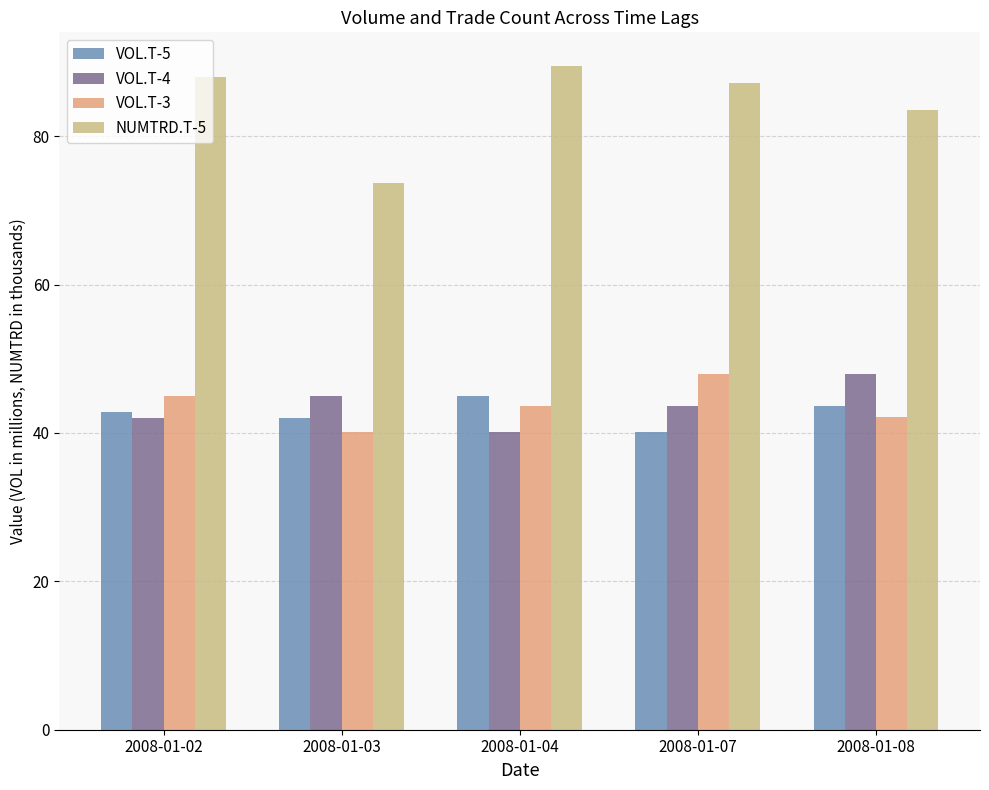

How many data points in NUMTRD.T-5 are less than 87?

2